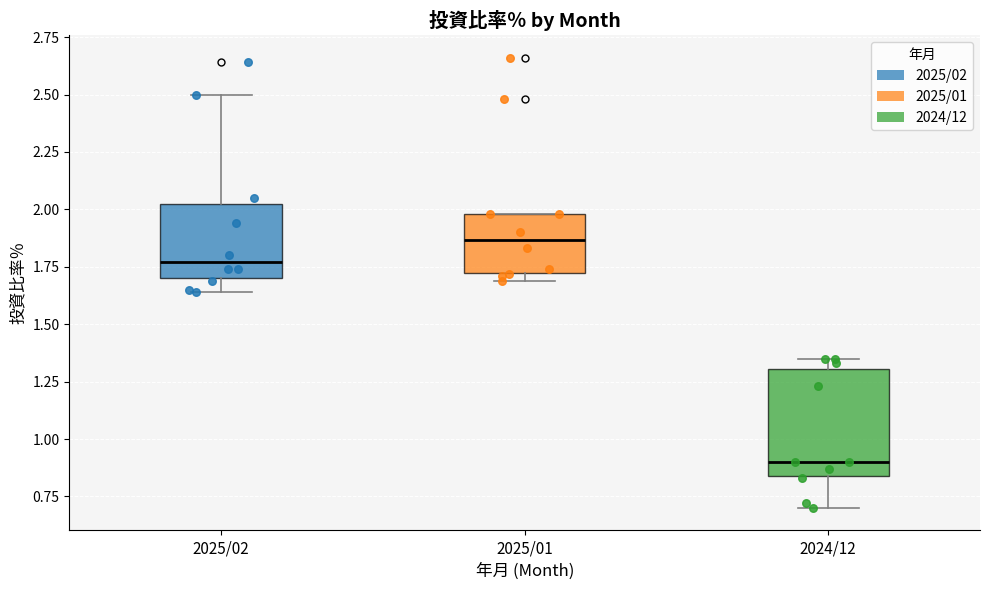

Reading left to right, transcribe this box plot: for each box, give where its median line is, the range the box spans, and where its two whiskers end, as read against the y-axis. The values are not printed on the chart, so give them approximately, as read against the axis.

2025/02: median 1.75, box 1.70 to 2.00, whiskers 1.65 to 2.50
2025/01: median 1.85, box 1.75 to 2.00, whiskers 1.70 to 2.00
2024/12: median 0.90, box 0.85 to 1.30, whiskers 0.70 to 1.35